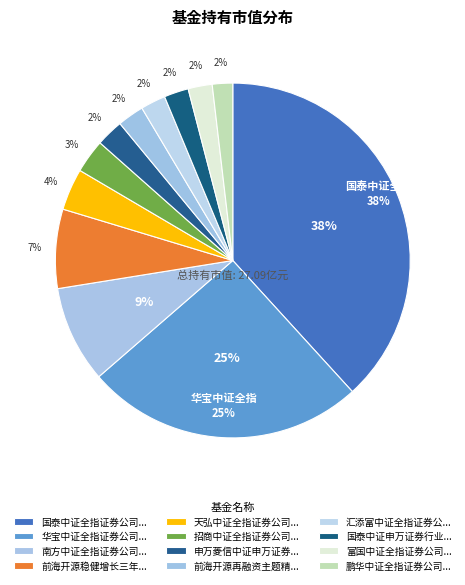

Is 天弘中证全指证券公司ETF the majority of the pie?

No